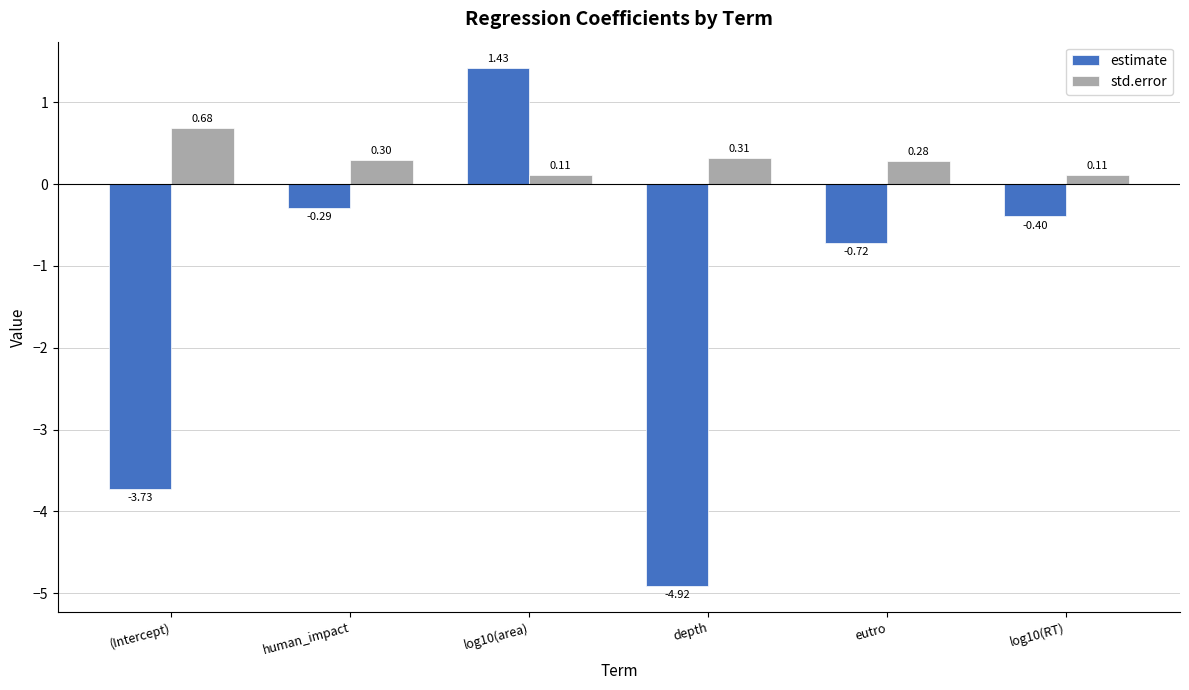

The value of estimate at log10(area) is 1.0. True or false?

False